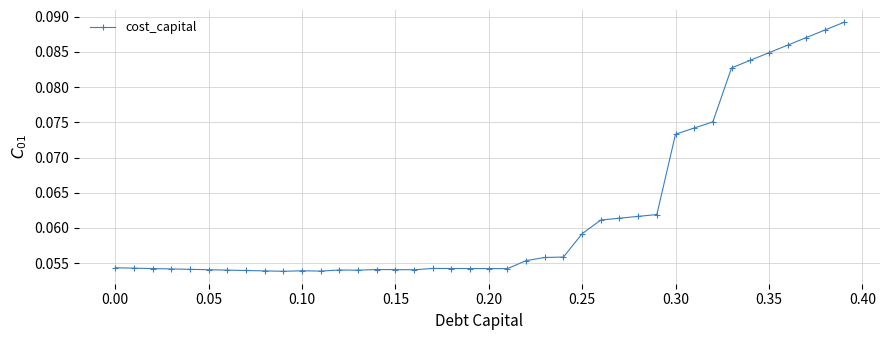

True or false: there are more than 0 points higher than both neighbors.

True